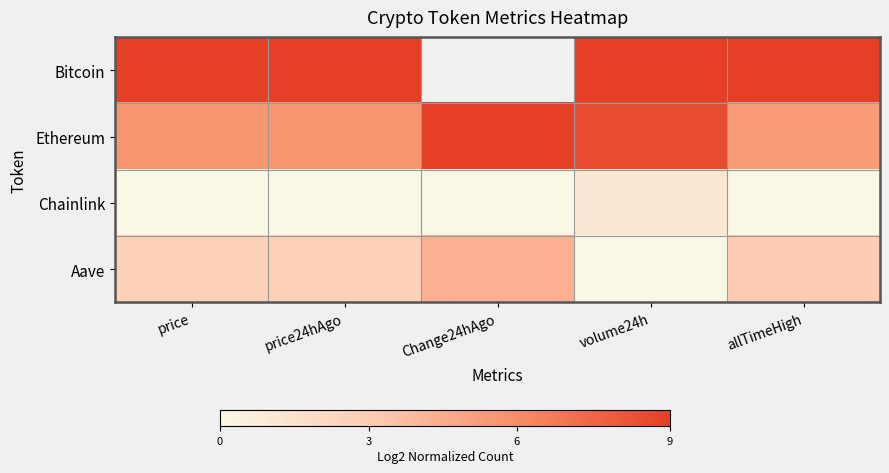

What is the difference between the highest and lowest values at price?

1.0